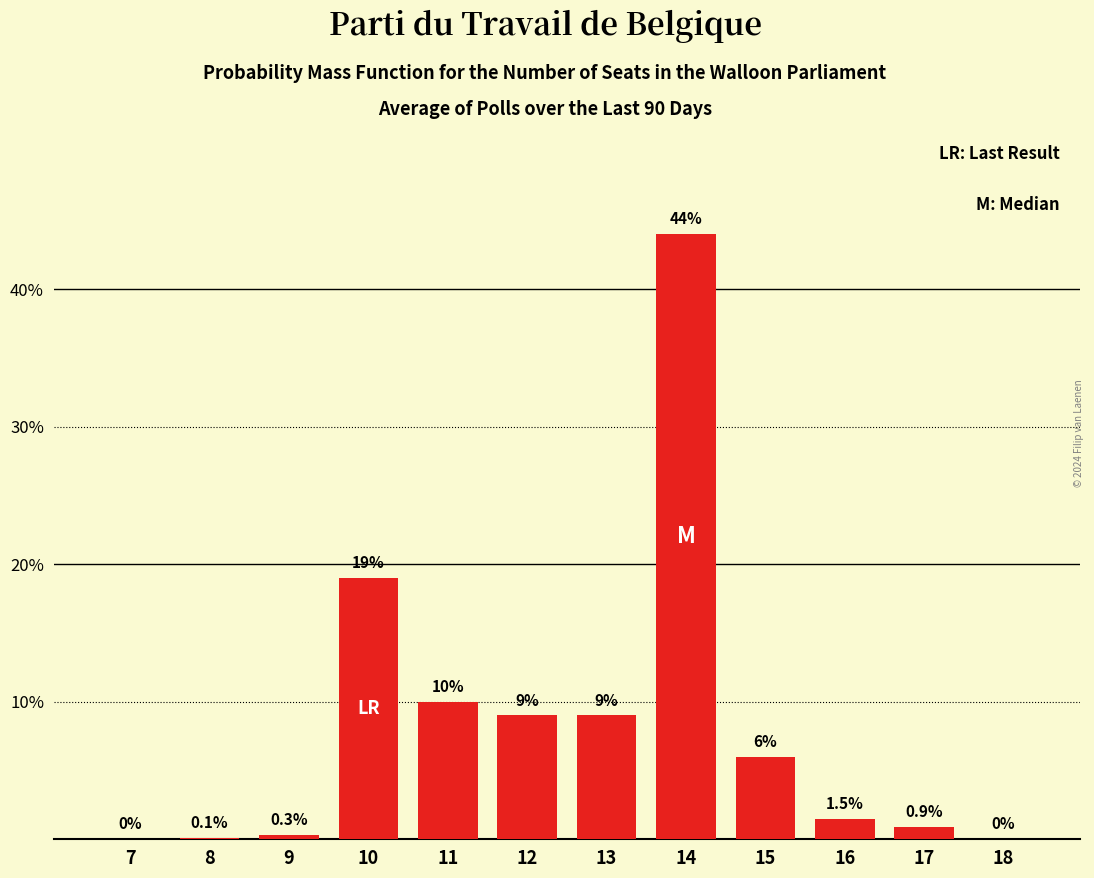

What is the sum of the values at 7 and 13?

9.0